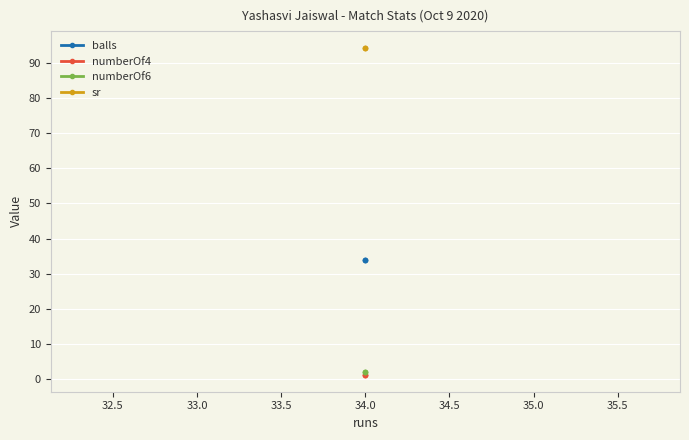

At 34.0, list the series in order from largest to smallest.

sr, balls, numberOf6, numberOf4